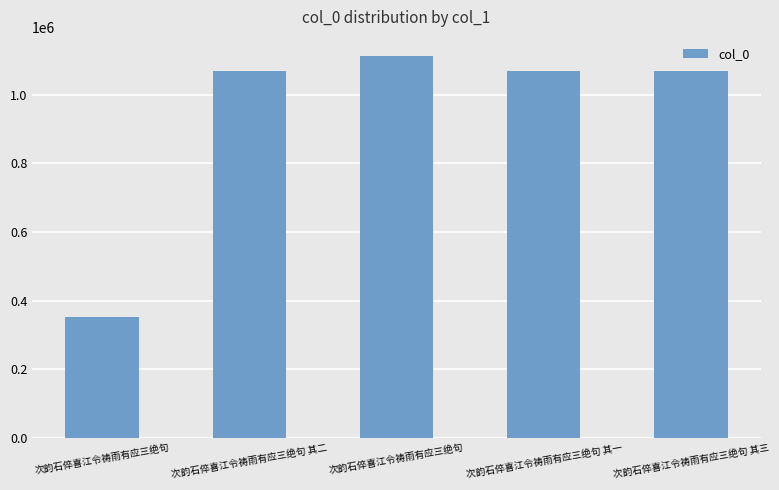

What value does the data have at 次韵石倅喜江令祷雨有应三绝句 其一, to the nearest 100?

1069000